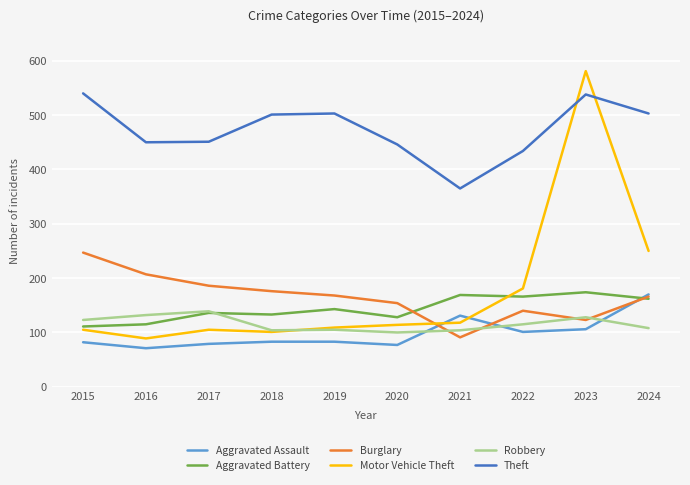

True or false: Burglary has a value of 149 at 2021.

False